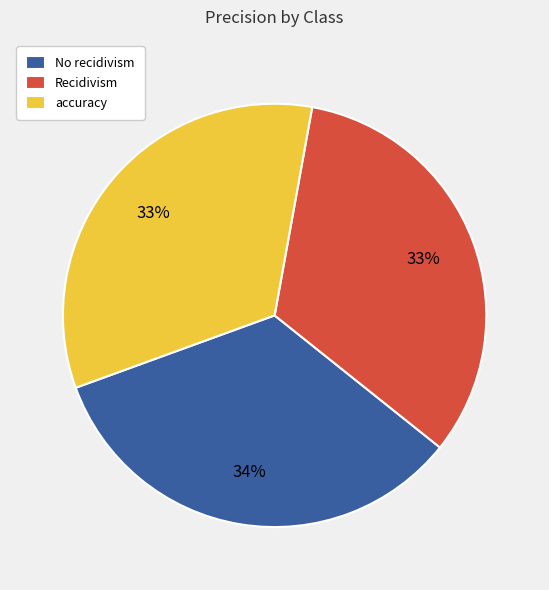

Which has a higher value, No recidivism or Recidivism?

No recidivism